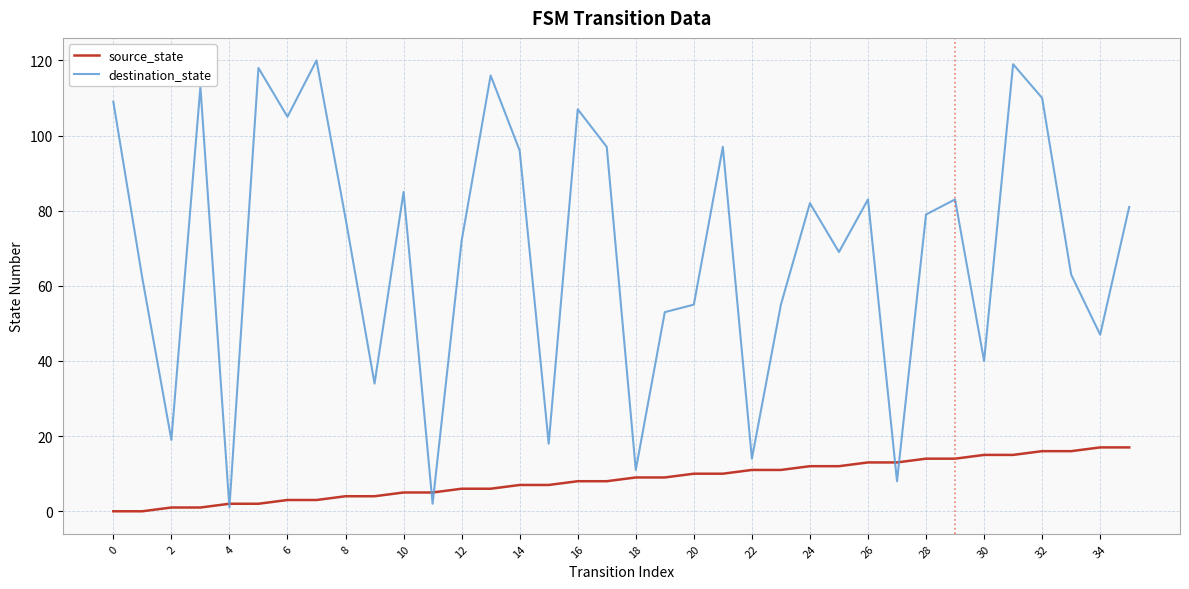

List the series in order of their overall mean, highest first.

destination_state, source_state